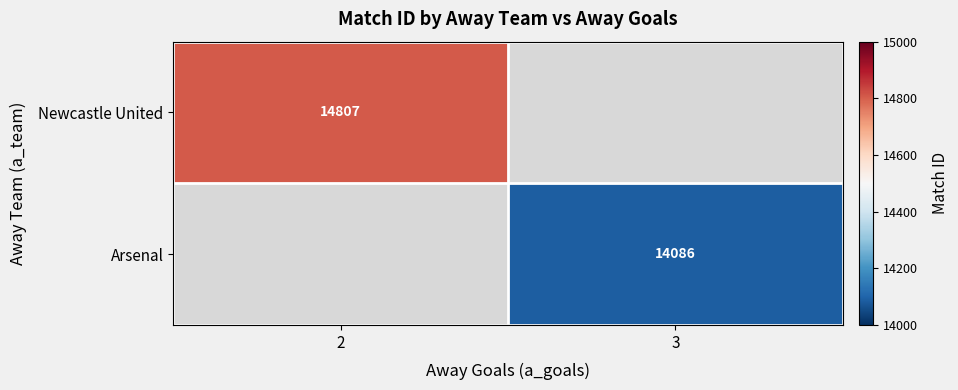

Count the number of data series in this chart.

2